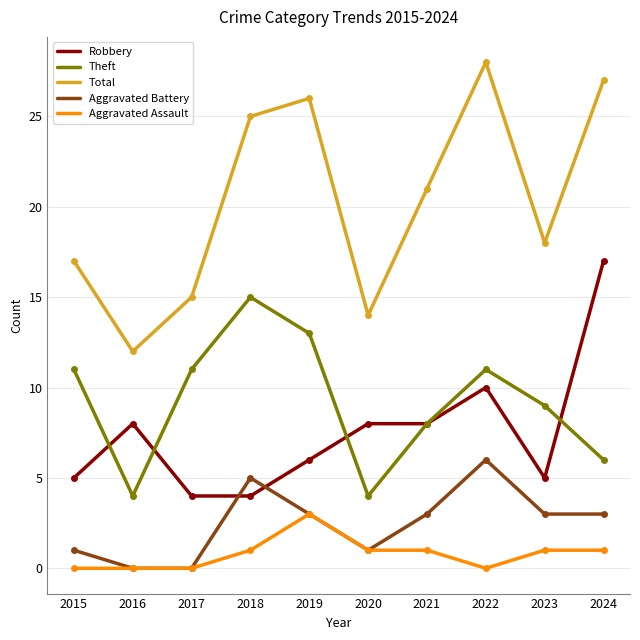

How many lines are shown in the chart?

5